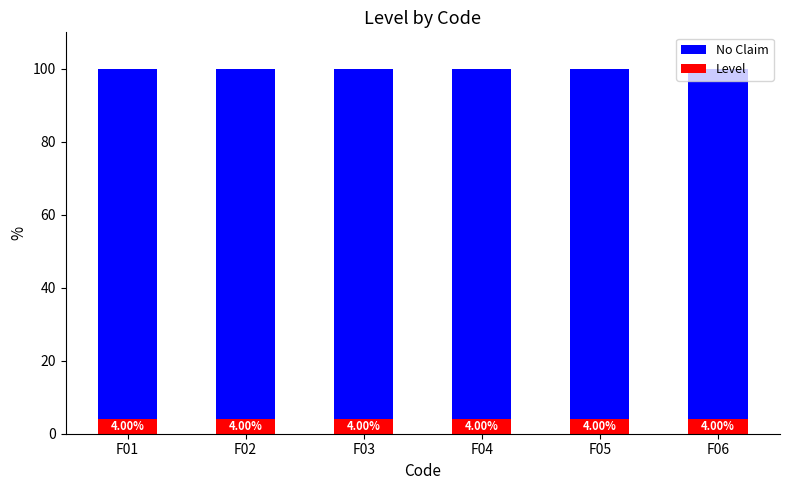

What is the total value across all series at F01?

100